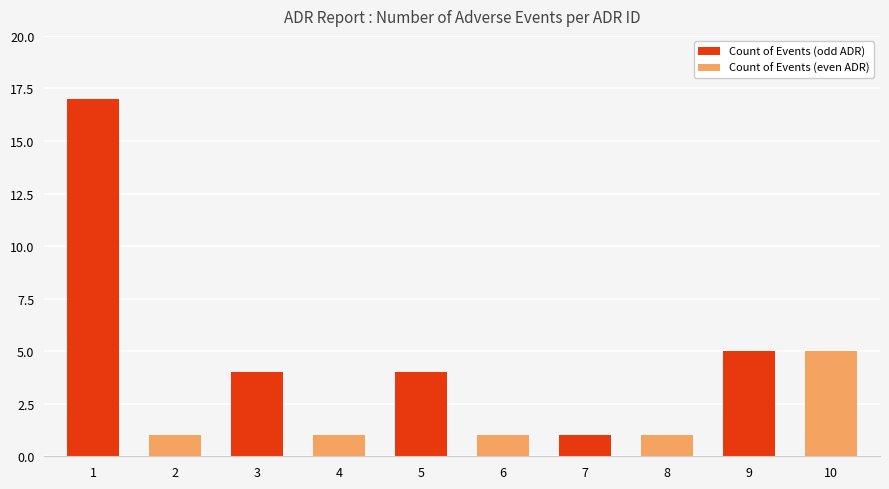

What is the value of the 3rd bar from the left?

4